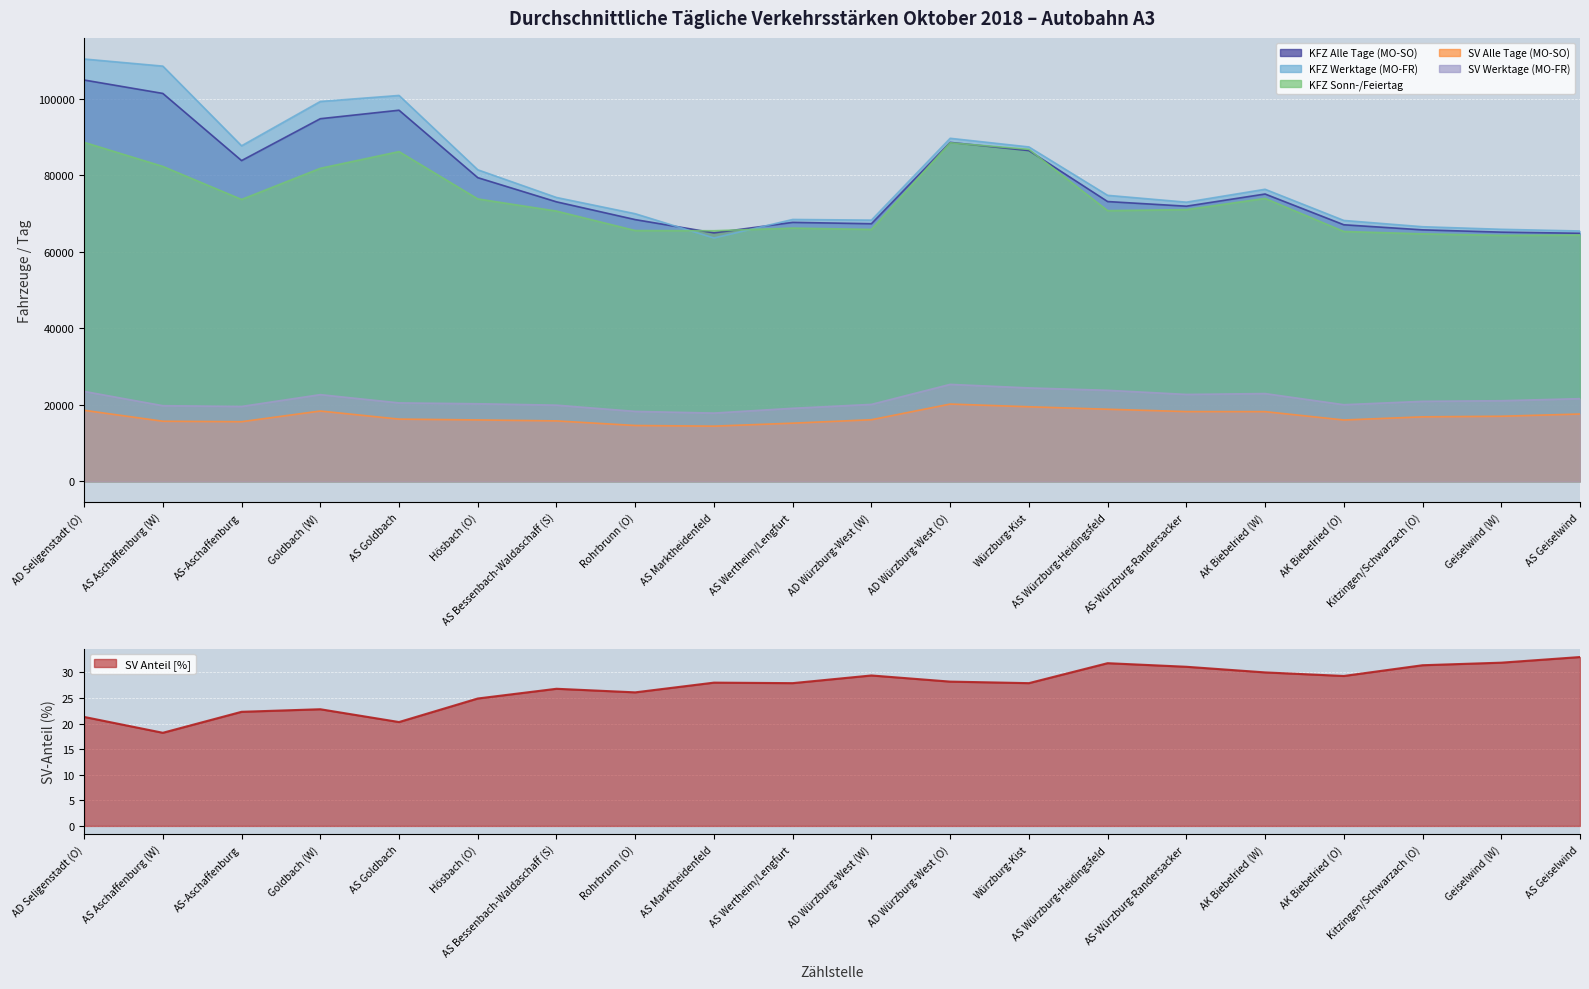

True or false: KFZ Alle Tage (MO-SO) has a value of 27247.5 at AS-Aschaffenburg.

False